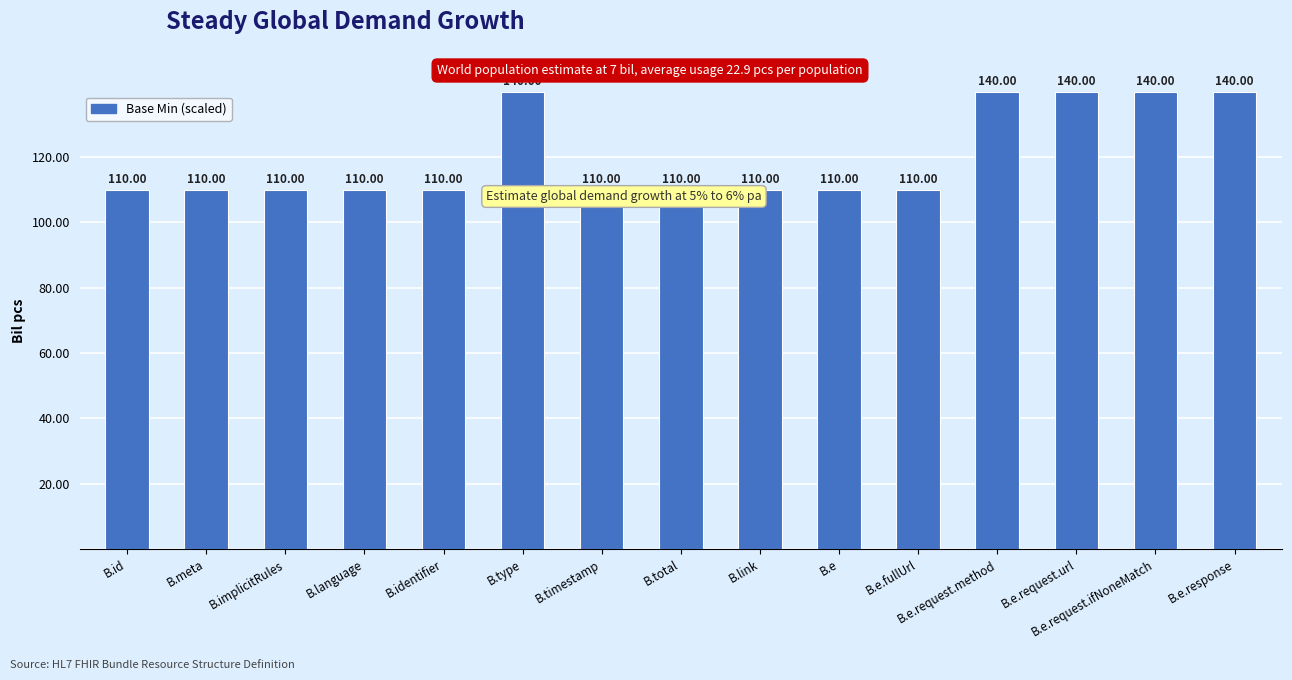

How many values are between 110 and 140?

15